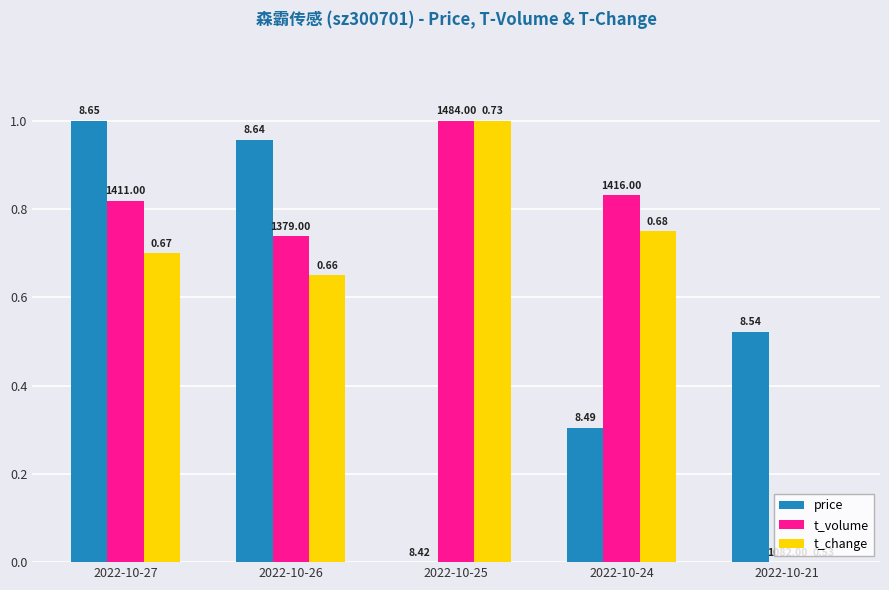

At which category is the sum across all series the highest?

2022-10-27